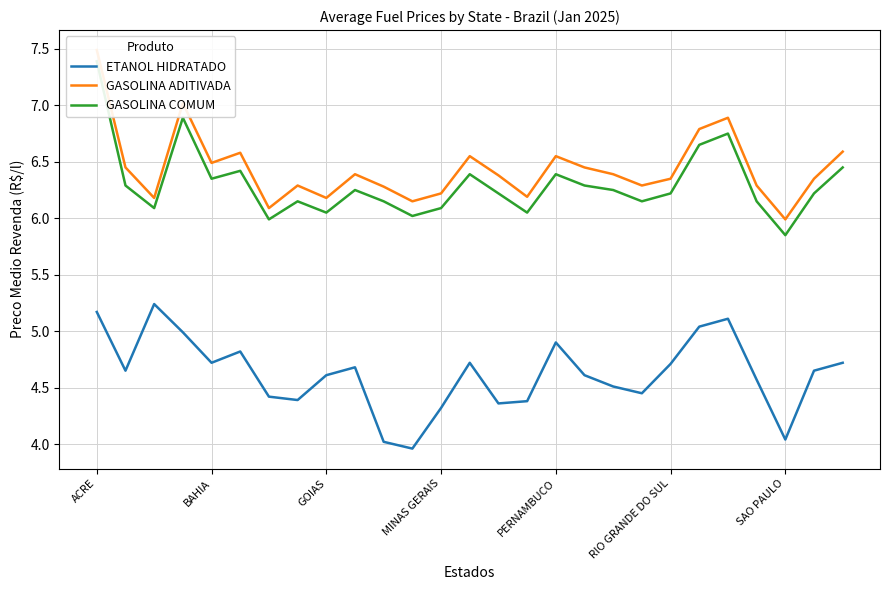

What value does the GASOLINA COMUM series have at BAHIA?

6.3